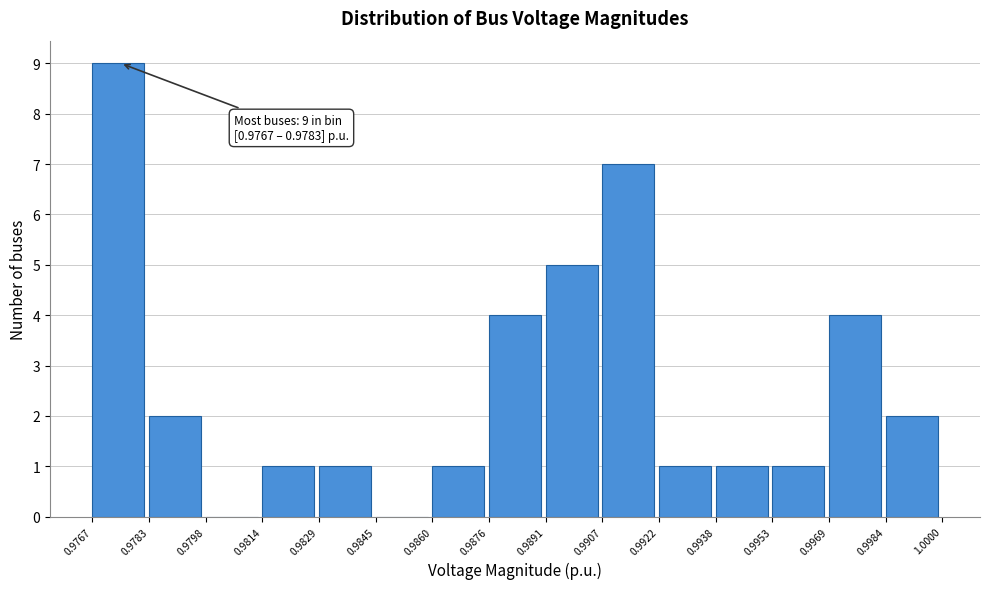

Over which range of the x-axis is the bar tallest?

0.9767 to 0.9783